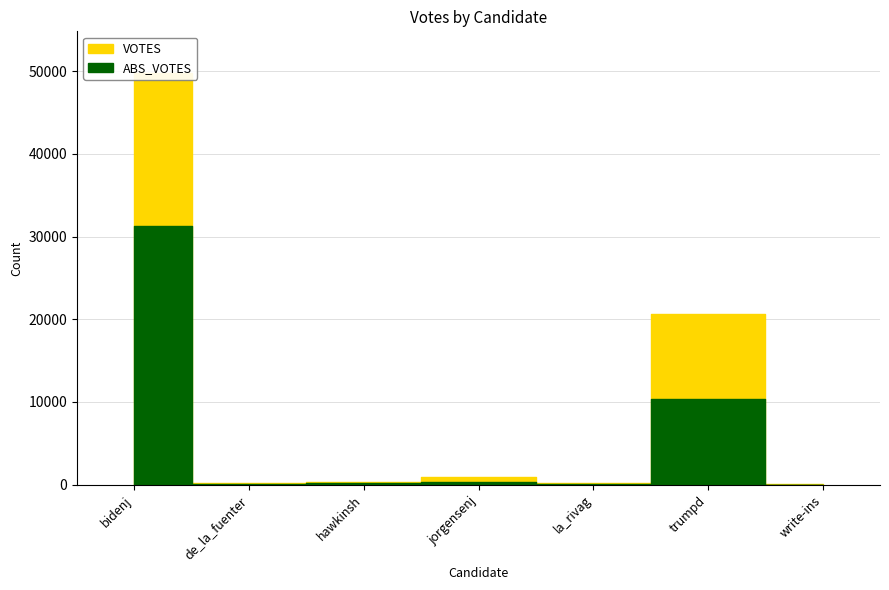

Rank the series by their average value, from lowest to highest.

ABS_VOTES, VOTES